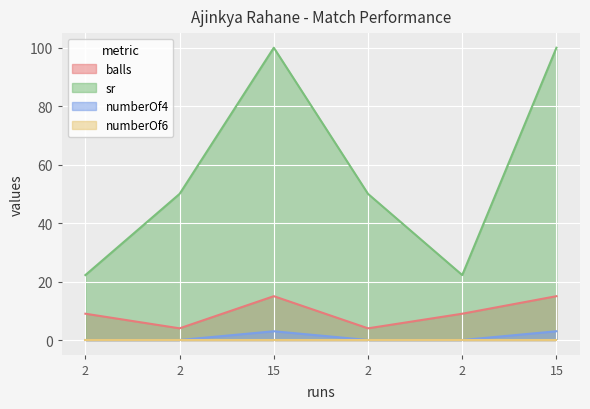

Is the value of sr at 2 greater than the value of numberOf4 at 15?

Yes